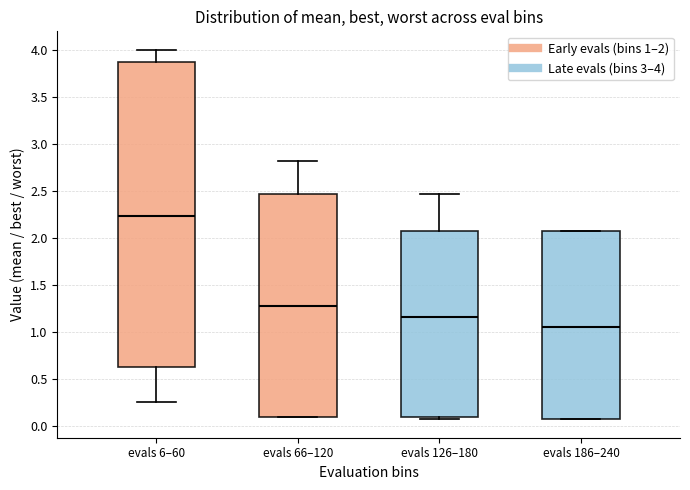

Reading left to right, transcribe this box plot: for each box, give where its median line is, the range the box spans, and where its two whiskers end, as read against the y-axis. The values are not printed on the chart, so give them approximately, as read against the axis.

evals 6–60: median 2.25, box 0.65 to 3.85, whiskers 0.25 to 4.00
evals 66–120: median 1.30, box 0.10 to 2.45, whiskers 0.10 to 2.80
evals 126–180: median 1.15, box 0.10 to 2.05, whiskers 0.10 (just below the box's lower edge) to 2.45
evals 186–240: median 1.05, box 0.10 to 2.05, whiskers 0.10 to 2.05